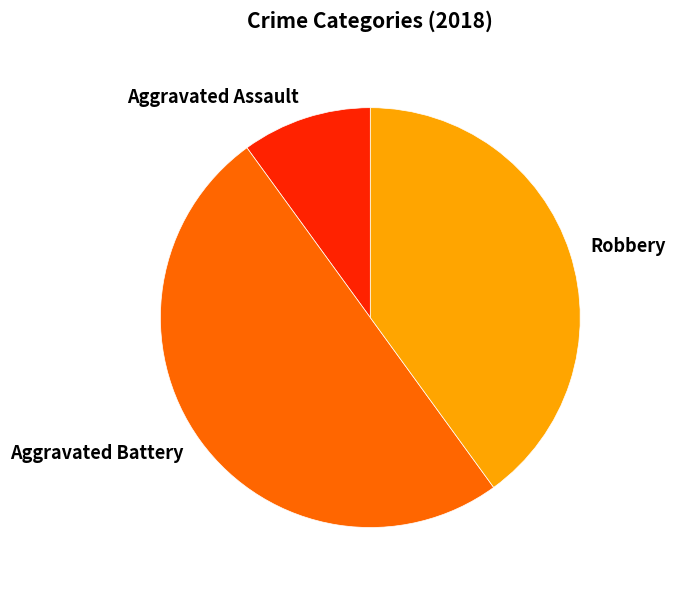

True or false: Aggravated Assault accounts for 10% of the total.

True